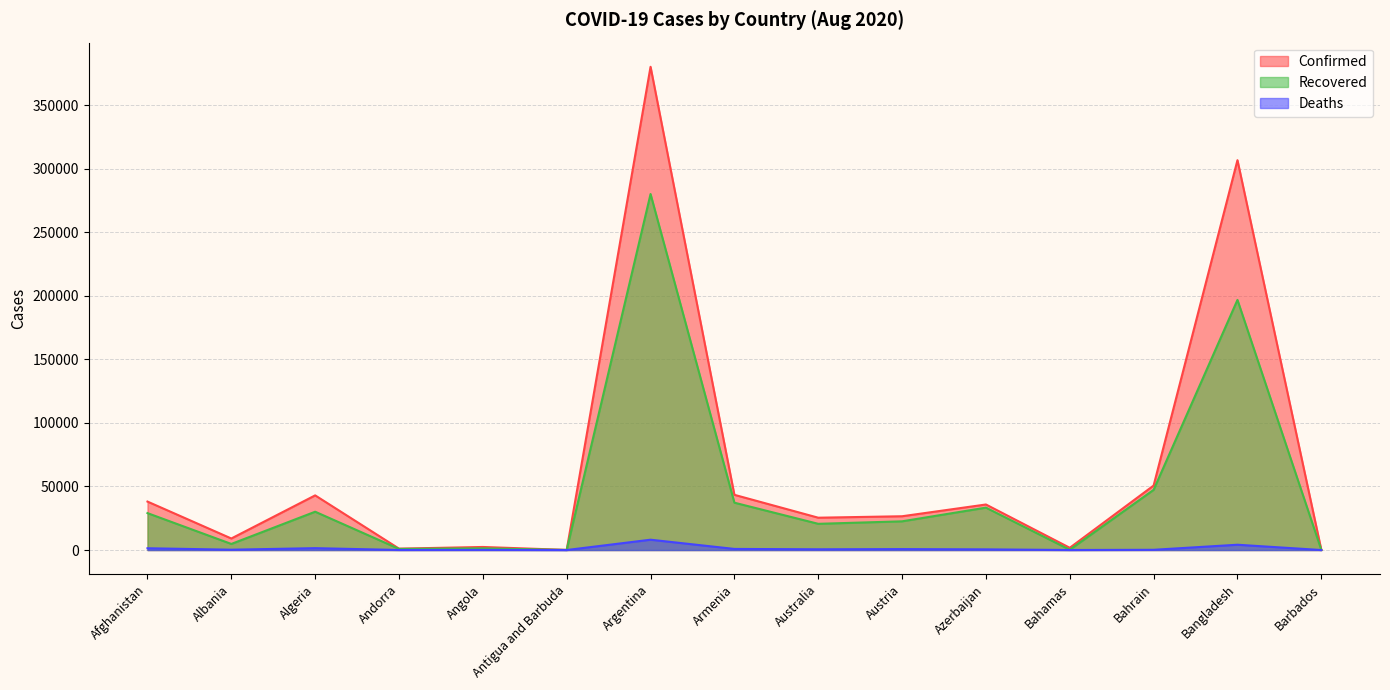

List the labels in order of Recovered value, smallest first.

Antigua and Barbuda, Barbados, Bahamas, Andorra, Angola, Albania, Australia, Austria, Afghanistan, Algeria, Azerbaijan, Armenia, Bahrain, Bangladesh, Argentina